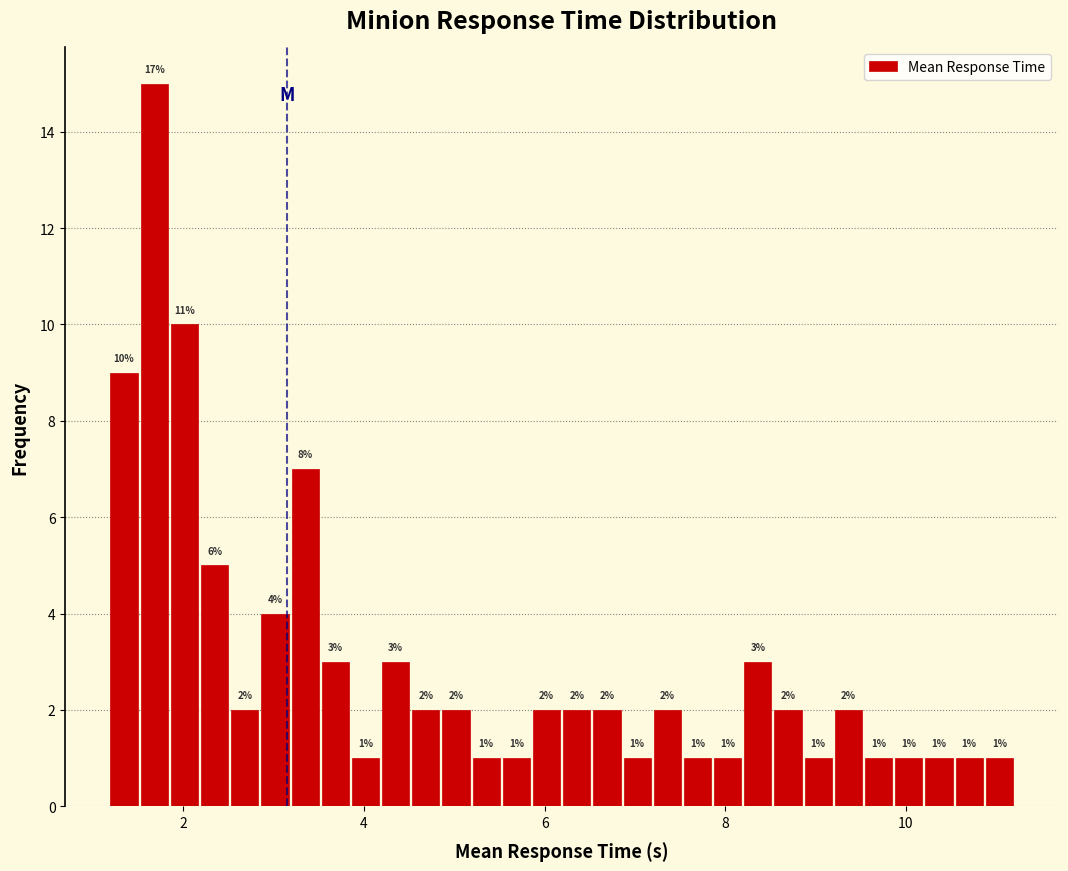

Around what value on the x-axis is the tallest bar? Give the approximate position of its centre, as read against the axis.

1.6